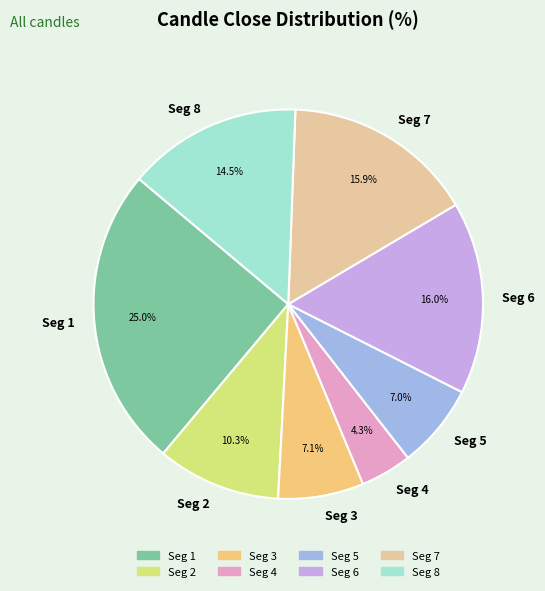

Which category has the smallest portion of the pie?

Seg 4